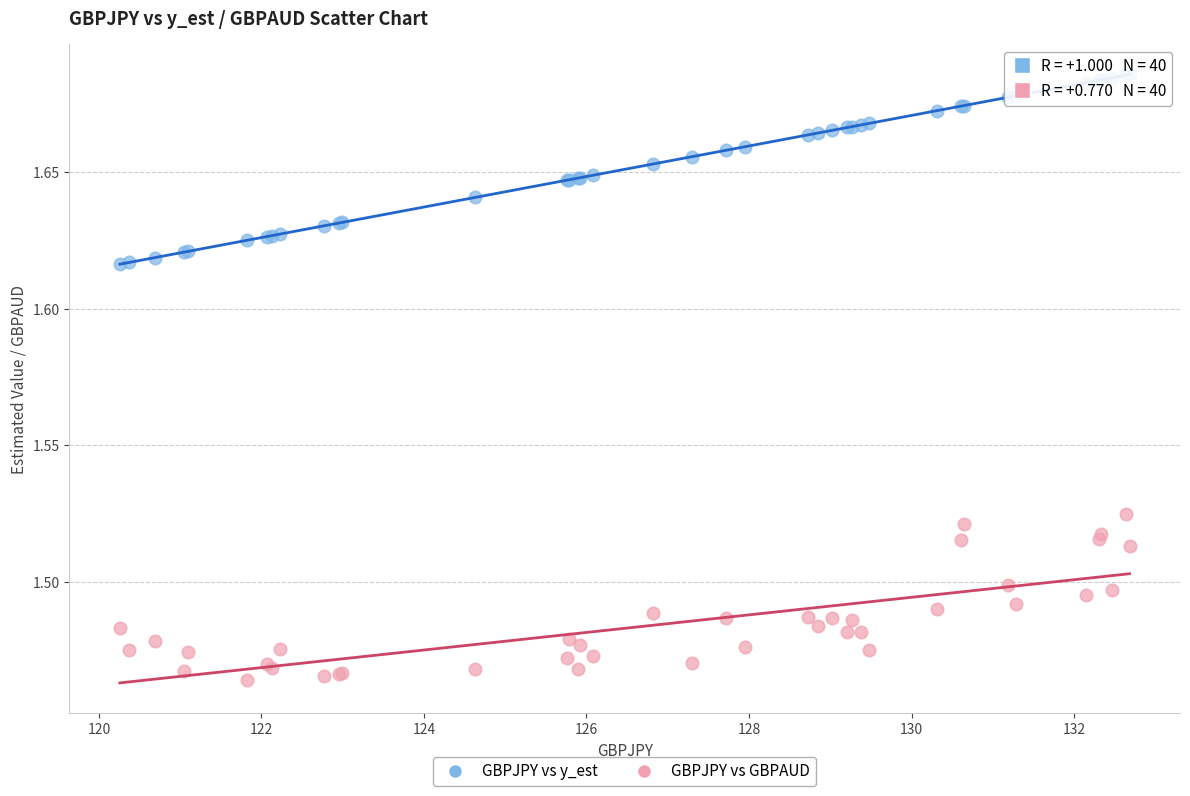

What are all the series names shown in the legend?

GBPJPY vs y_est, GBPJPY vs GBPAUD